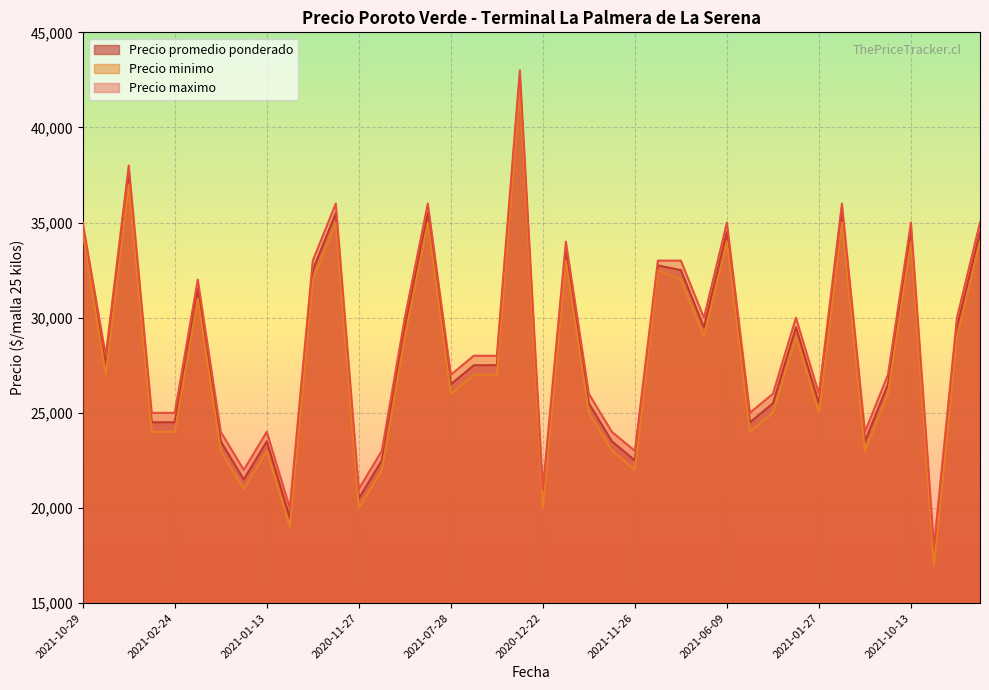

What is the lowest value of the Precio minimo series?

17000